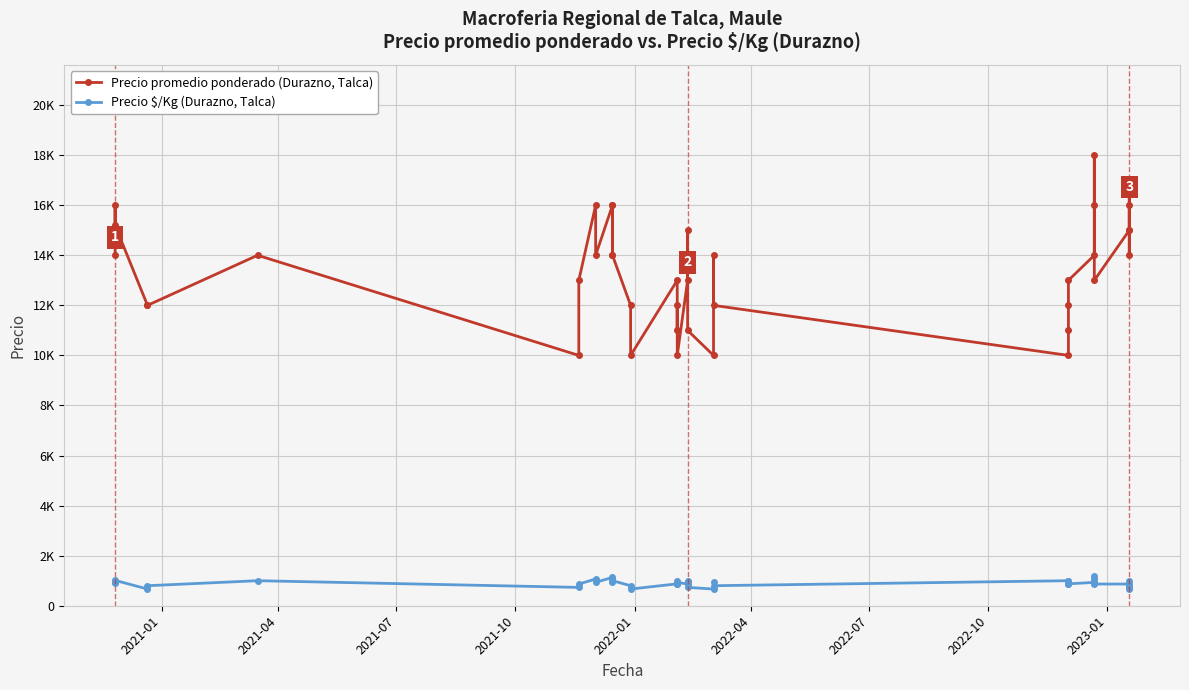

At how many categories does at least one series exceed 9449?

40